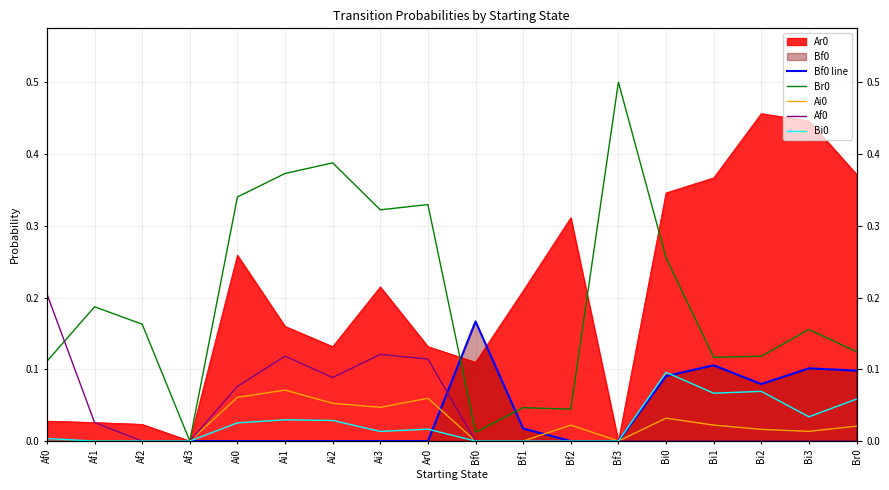

Which series has the largest range (max minus min)?

Br0